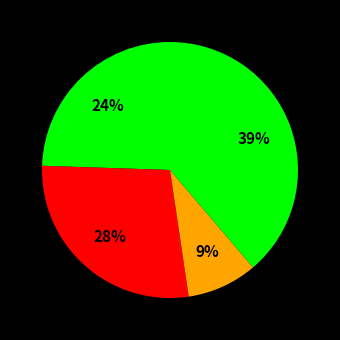

How many segments does this pie chart have?

4